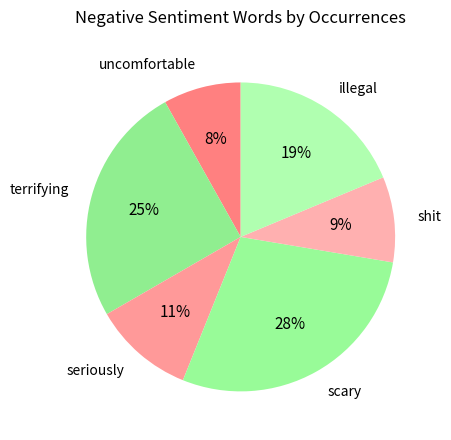

The seriously slice represents 5% of the pie. True or false?

False